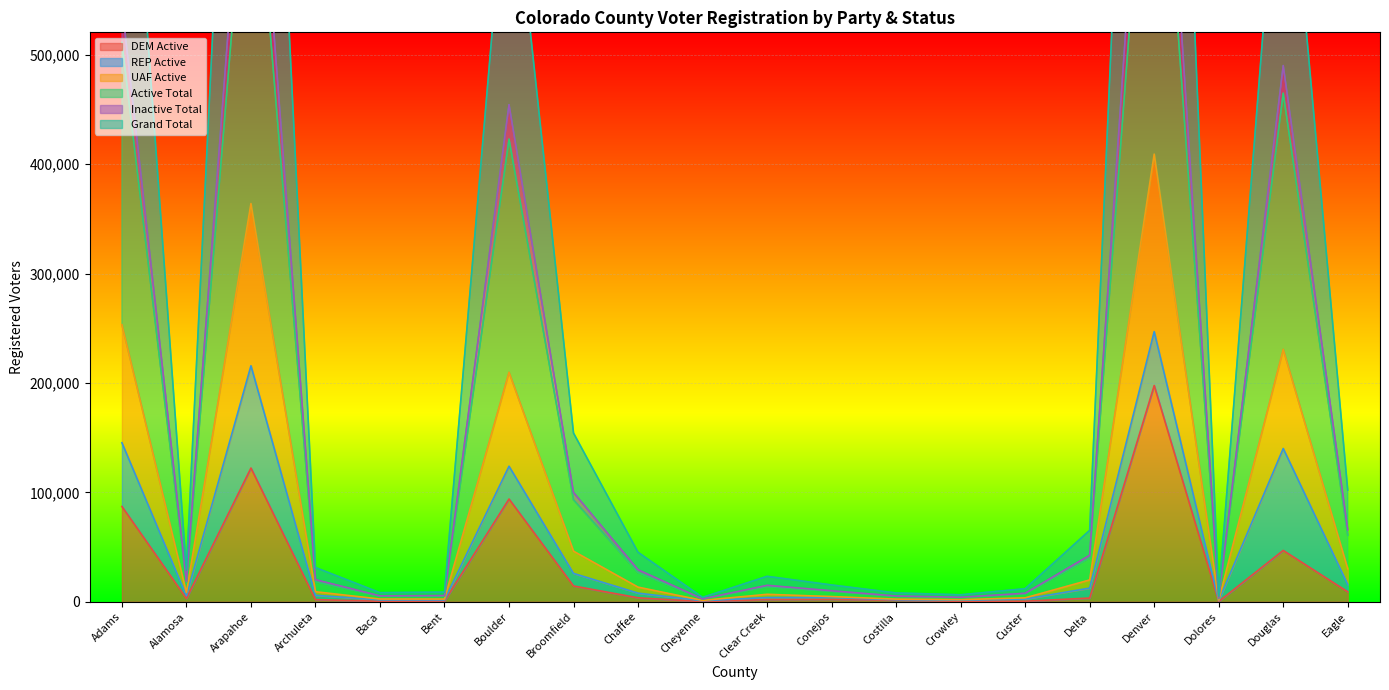

True or false: UAF Active and Grand Total cross at least once.

False